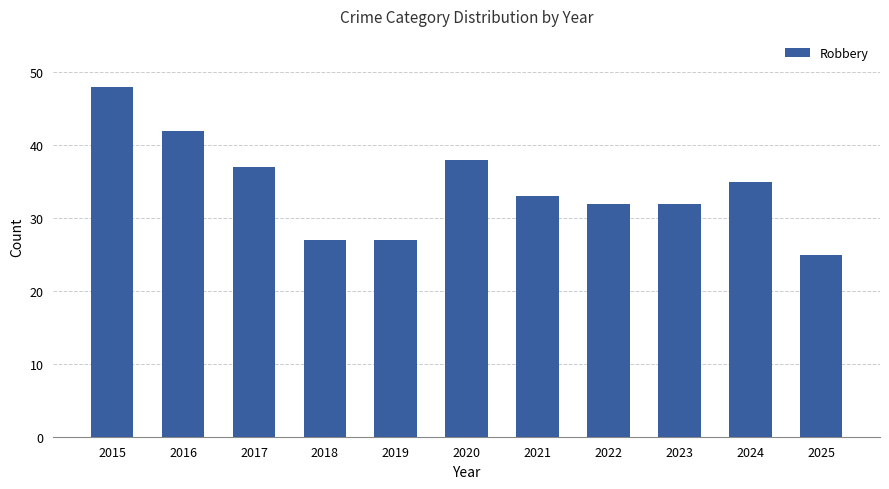

Approximately how many times larger is the value at 2025 compared to 2022?

0.8